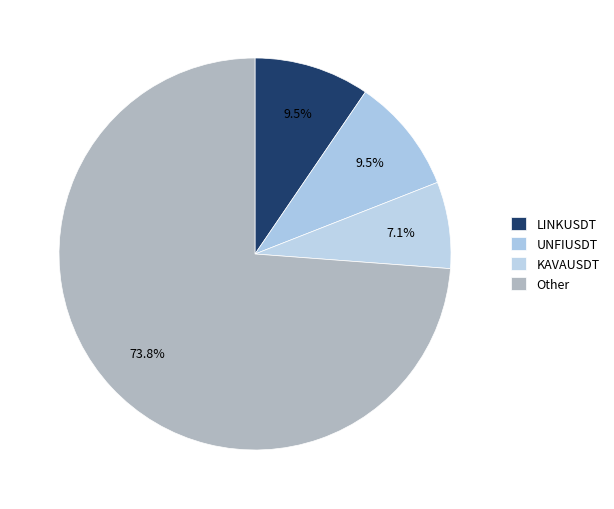

How many segments does this pie chart have?

4